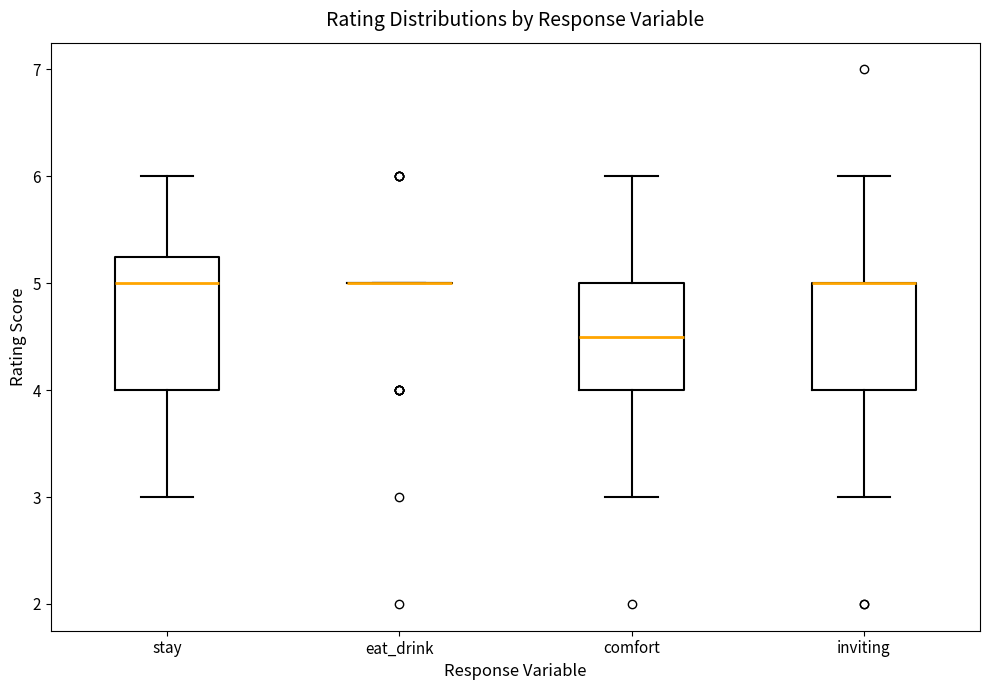

Reading left to right, read every box against the y-axis: the position of its median line, the range the box covers, and the ends of its whiskers. The values are not printed on the chart, so give them approximately, as read against the axis.

stay: median 5.0, box 4.0 to 5.3, whiskers 3.0 to 6.0
eat_drink: box collapsed to a line at 5.0, whiskers 5.0 to 5.0
comfort: median 4.5, box 4.0 to 5.0, whiskers 3.0 to 6.0
inviting: median 5.0 (drawn on the box's upper edge), box 4.0 to 5.0, whiskers 3.0 to 6.0